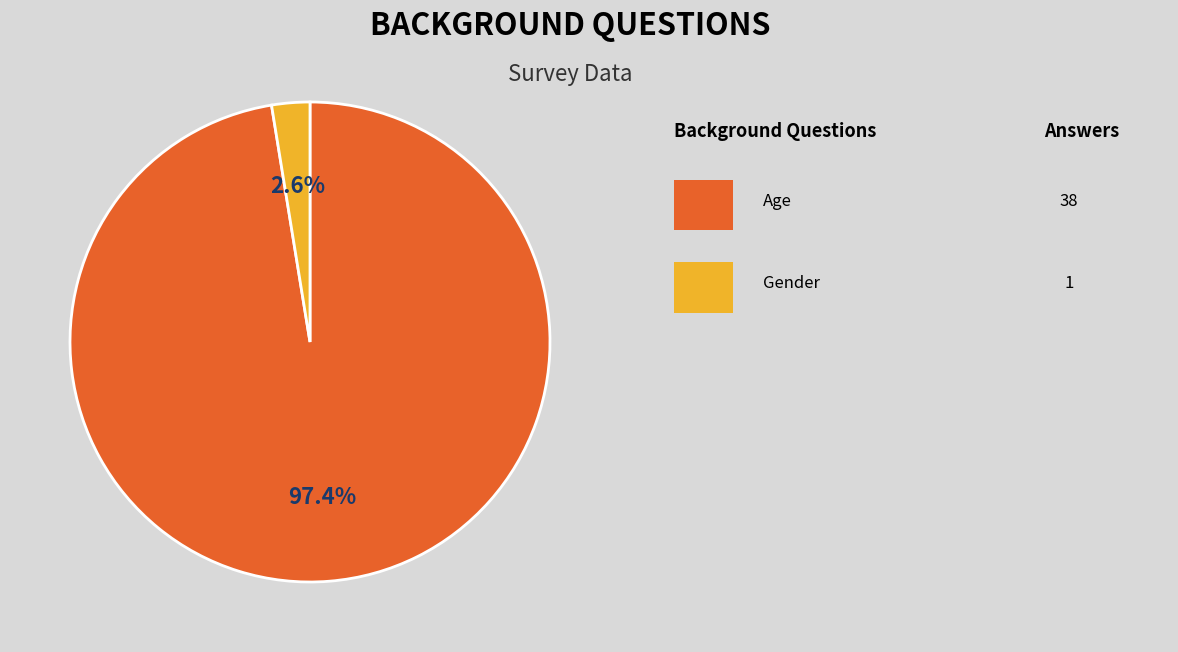

Is there a majority slice in this chart?

Yes